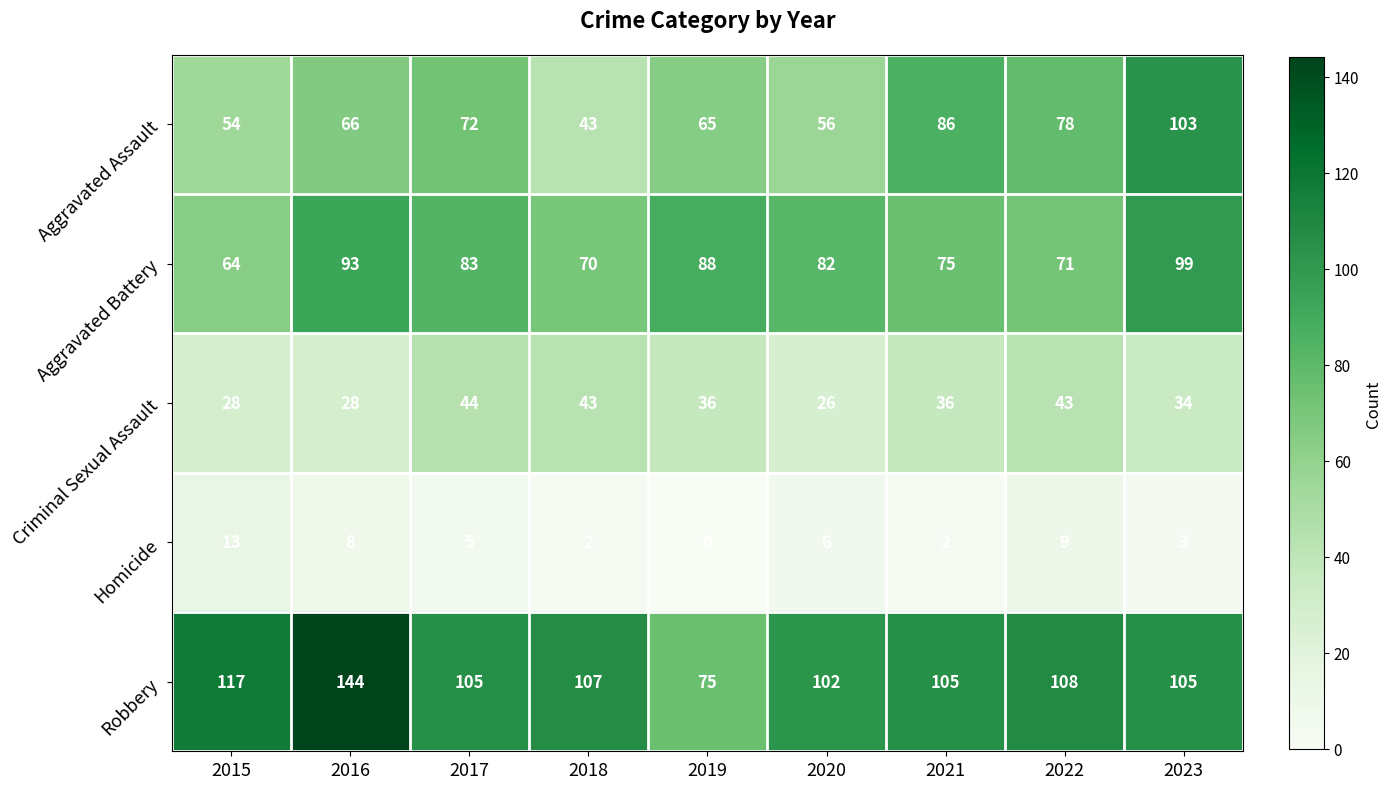

What is the spread (max minus min) of values at 2017?

100